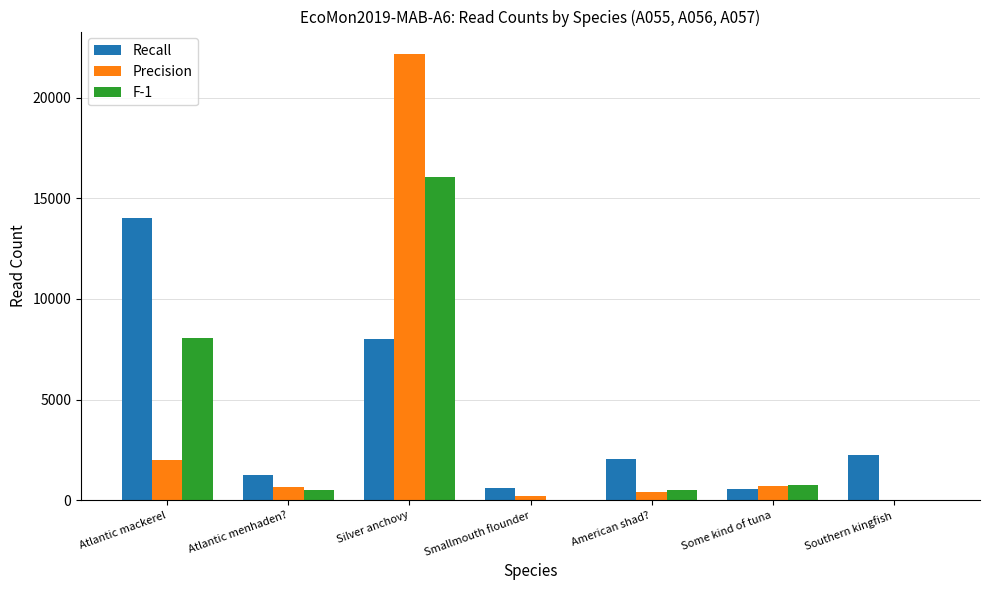

Between Smallmouth flounder and Southern kingfish, which series saw the biggest shift?

Recall